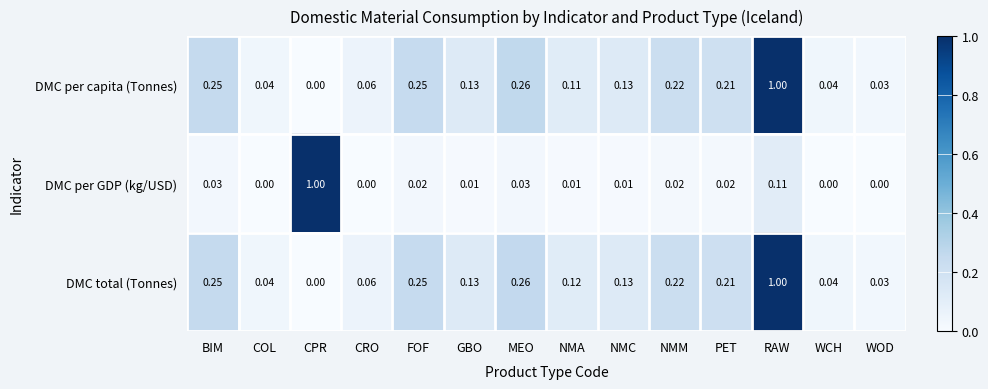

At which label does DMC per capita (Tonnes) reach its peak?

RAW